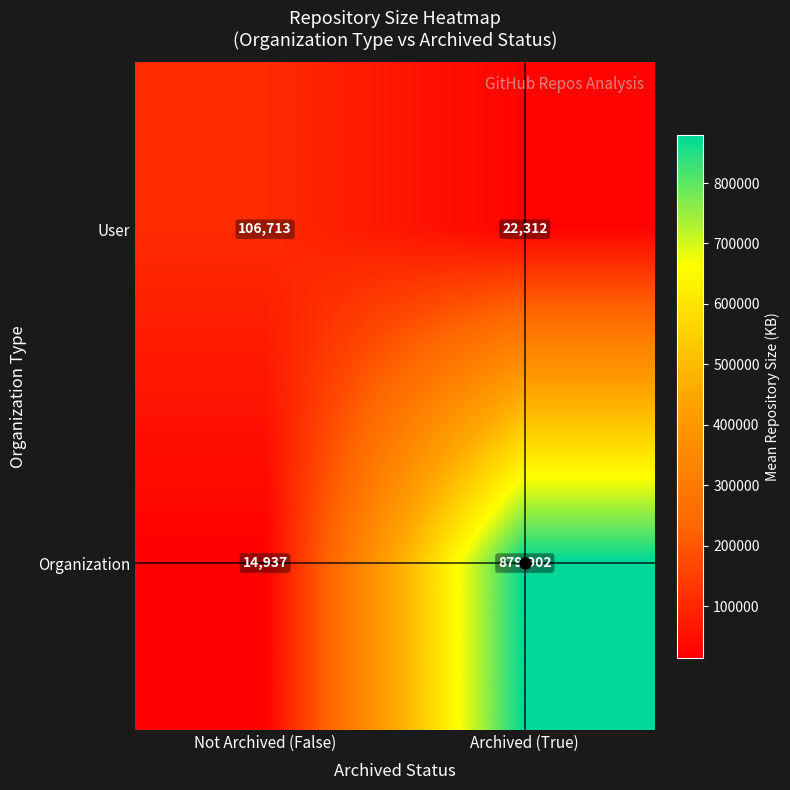

At Archived (True), list the series in order from largest to smallest.

Organization, User